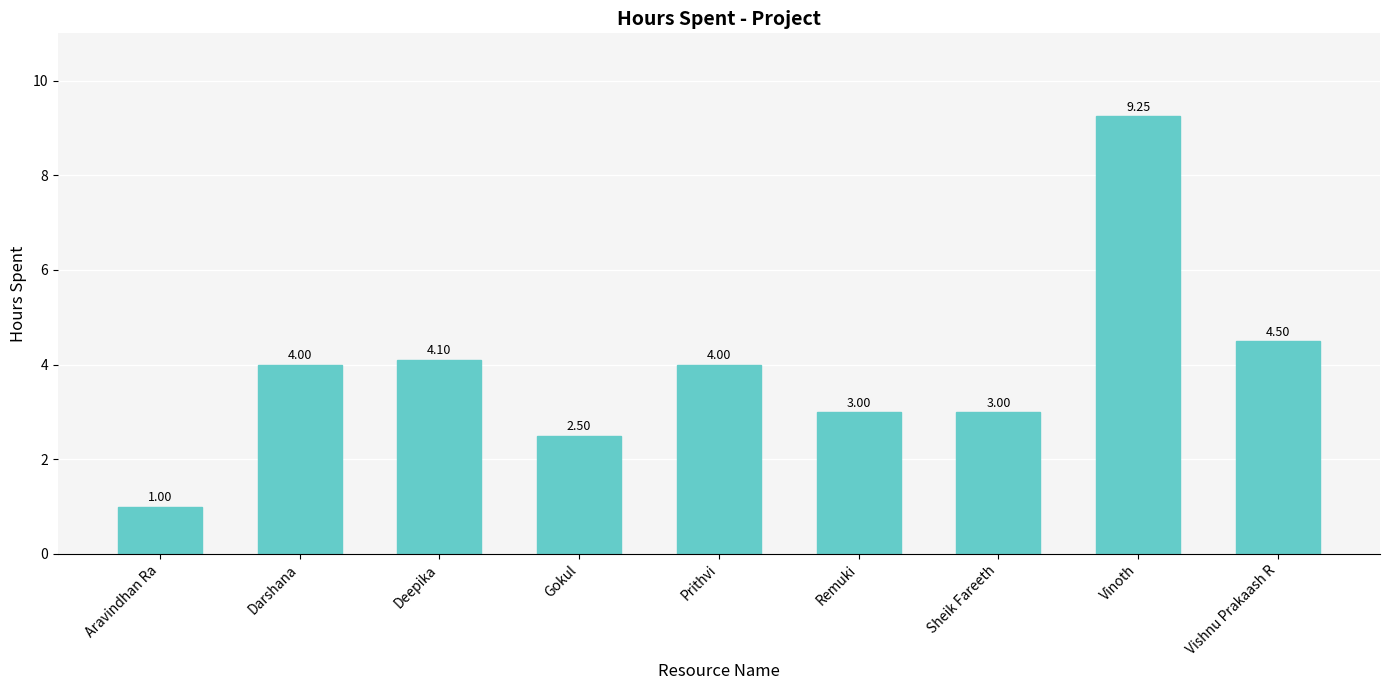

What is the minimum value shown in the chart?

1.0